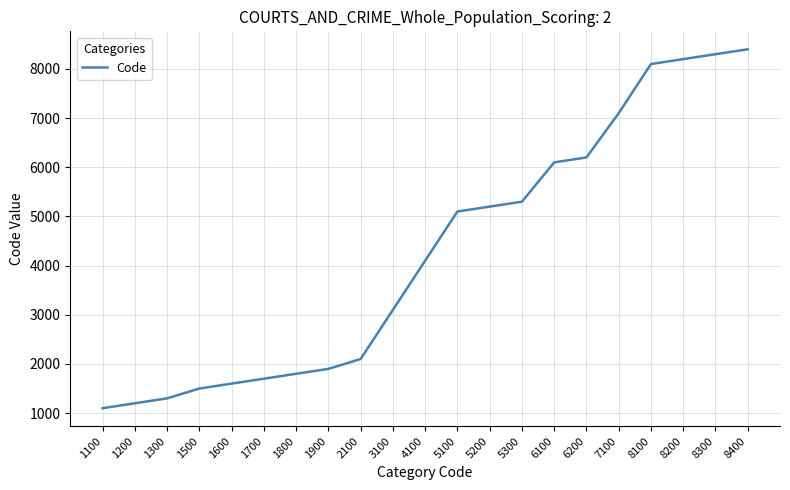

Reading left to right, what are all the values shown in this chart?

1100=1100	1200=1200	1300=1300	1500=1500	1600=1600	1700=1700	1800=1800	1900=1900	2100=2100	3100=3100	4100=4100	5100=5100	5200=5200	5300=5300	6100=6100	6200=6200	7100=7100	8100=8100	8200=8200	8300=8300	8400=8400